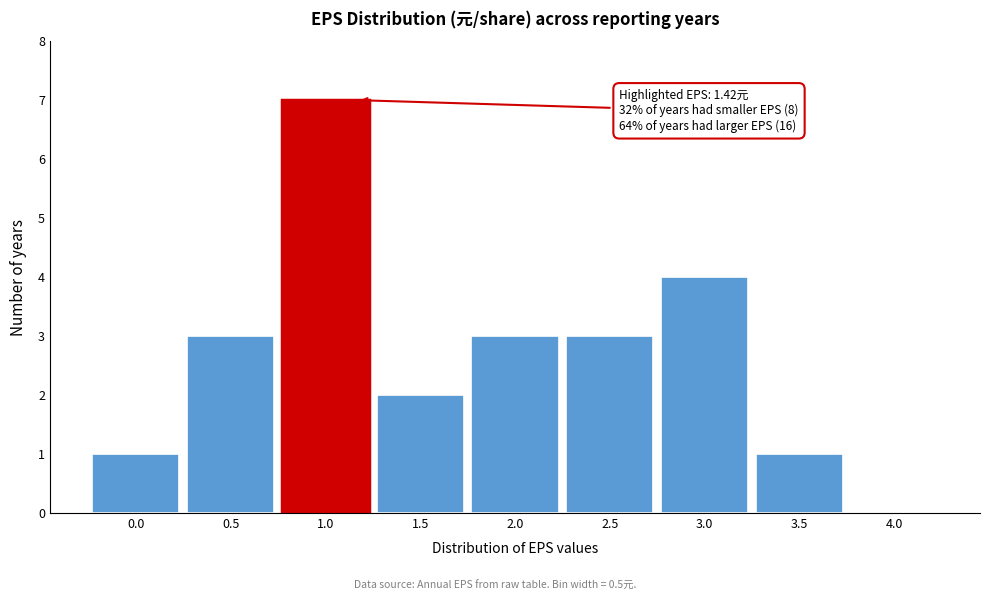

Reading left to right, list all the values displayed in this chart.

0.0=1	0.5=3	1.0=7	1.5=2	2.0=3	2.5=3	3.0=4	3.5=1	4.0=0